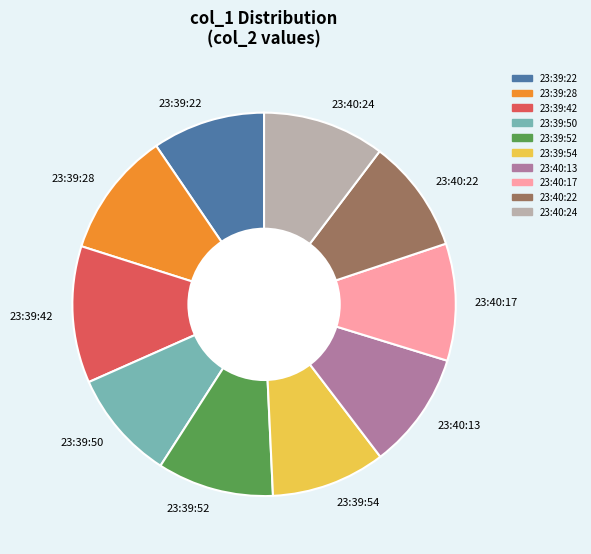

What is the largest slice in the pie chart?

23:39:42